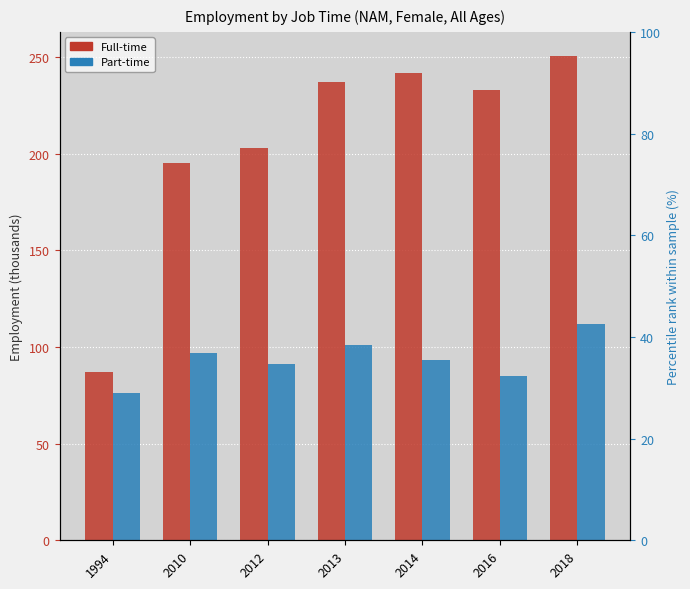

What is the difference between the maximum and second lowest values in the Part-time series?

26.7